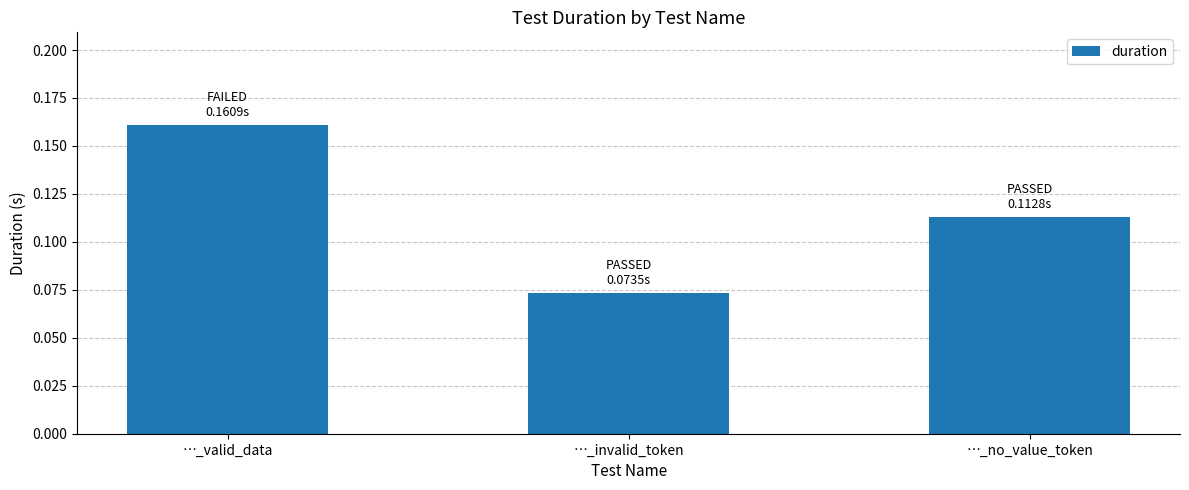

Which category has the highest value across all series?

…_valid_data